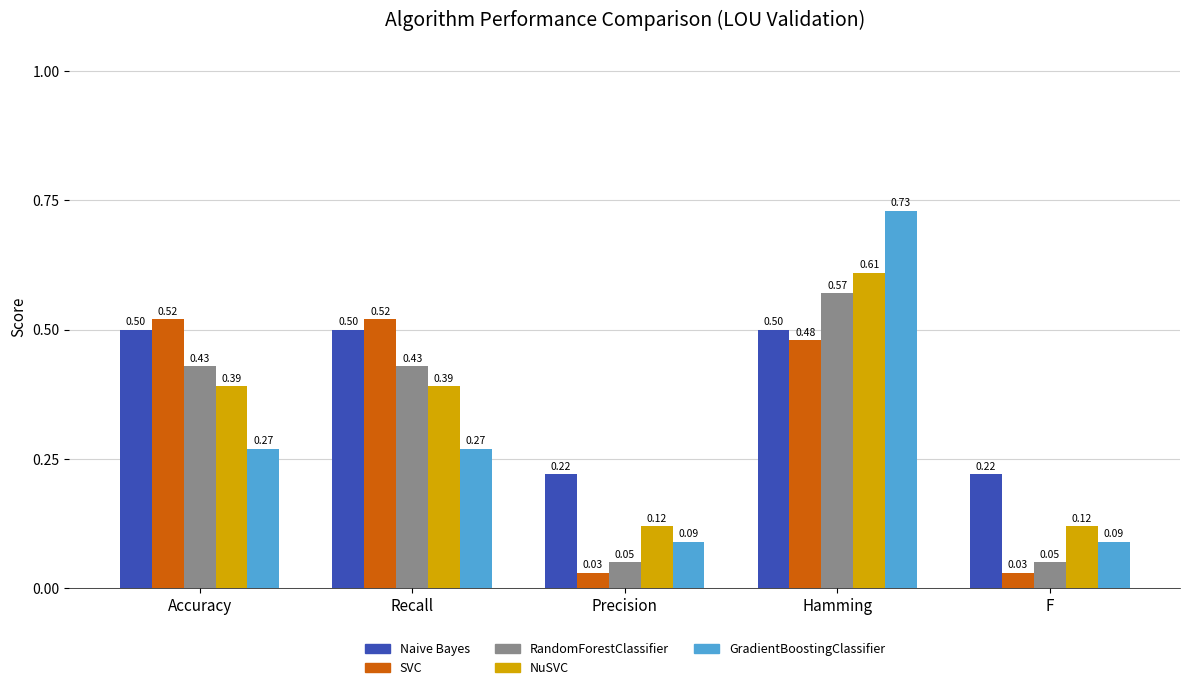

What are all the series names shown in the legend?

Naive Bayes, SVC, RandomForestClassifier, NuSVC, GradientBoostingClassifier